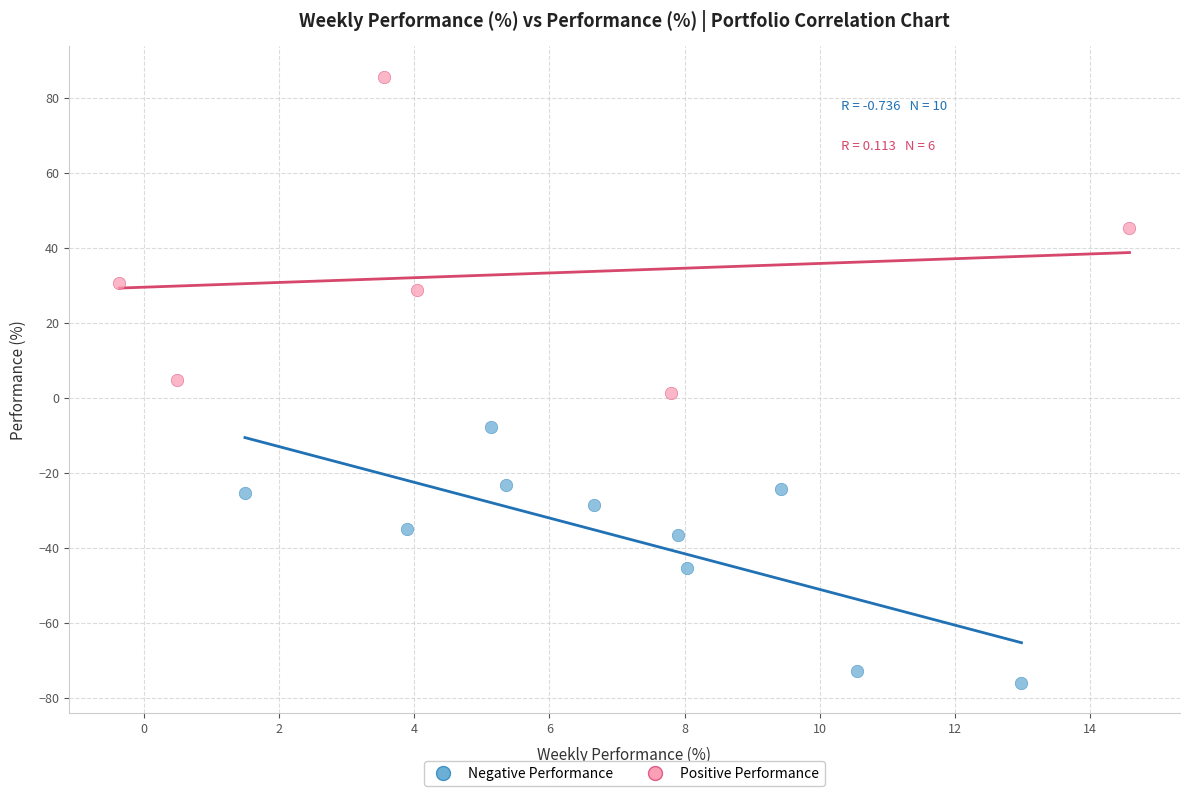

Which series contains the highest Y value?

Positive Performance